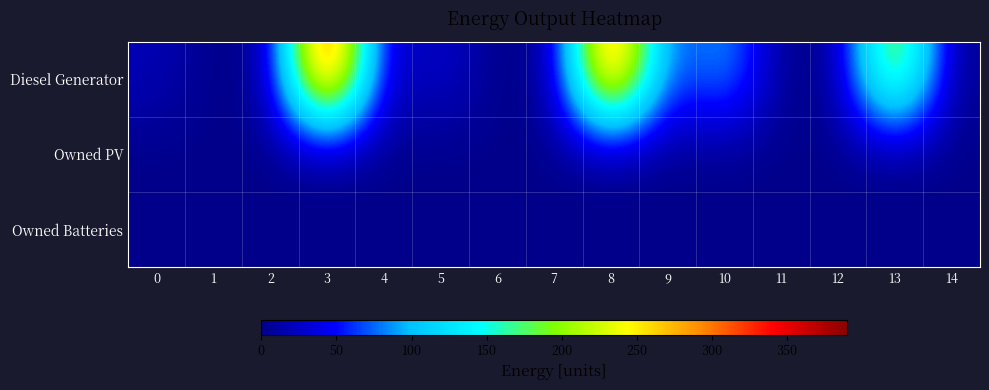

Reading left to right, extract all data points from this chart.

Diesel Generator: 0=20	1=0	2=0	3=390	4=10	5=33	6=0	7=0	8=362	9=46	10=104	11=0	12=0	13=250	14=0
Owned PV: 0=0	1=0	2=0	3=0	4=0	5=0	6=0	7=0	8=0	9=0	10=0	11=0	12=0	13=0	14=0
Owned Batteries: 0=0	1=0	2=0	3=0	4=0	5=0	6=0	7=0	8=0	9=0	10=0	11=0	12=0	13=0	14=0